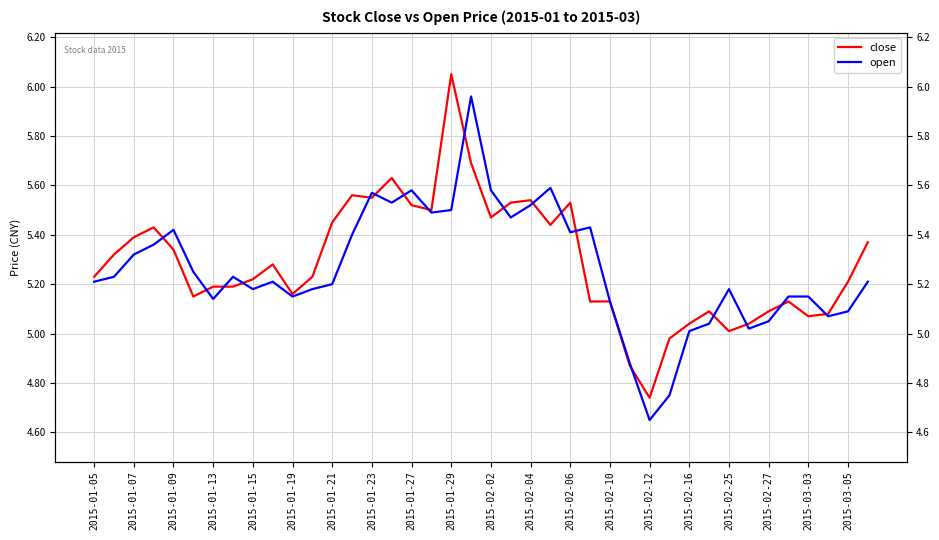

The open series shows 9.0 at 2015-02-27. True or false?

False